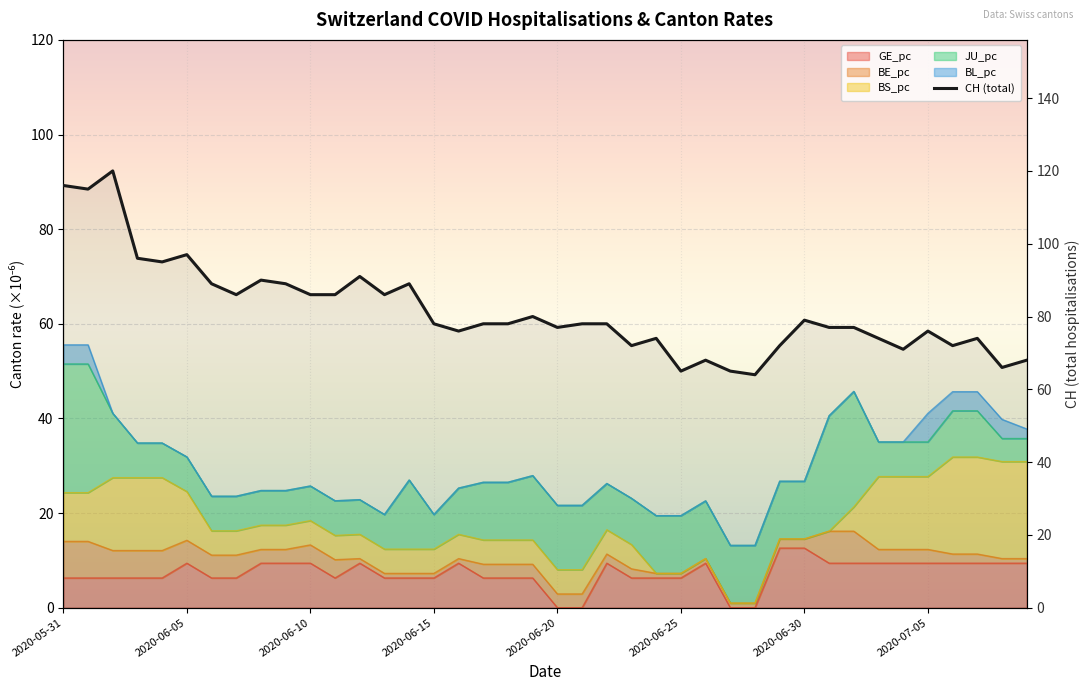

Read the value at 34.

71